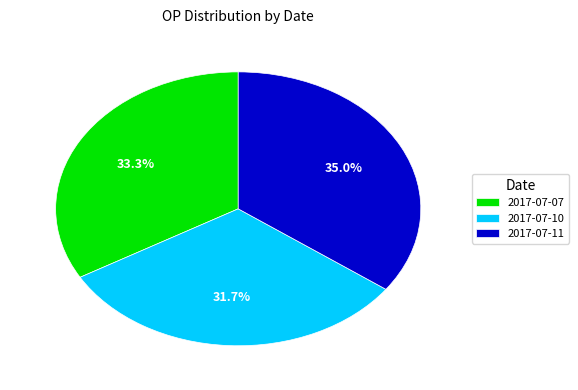

What is the smallest slice in the pie chart?

2017-07-10